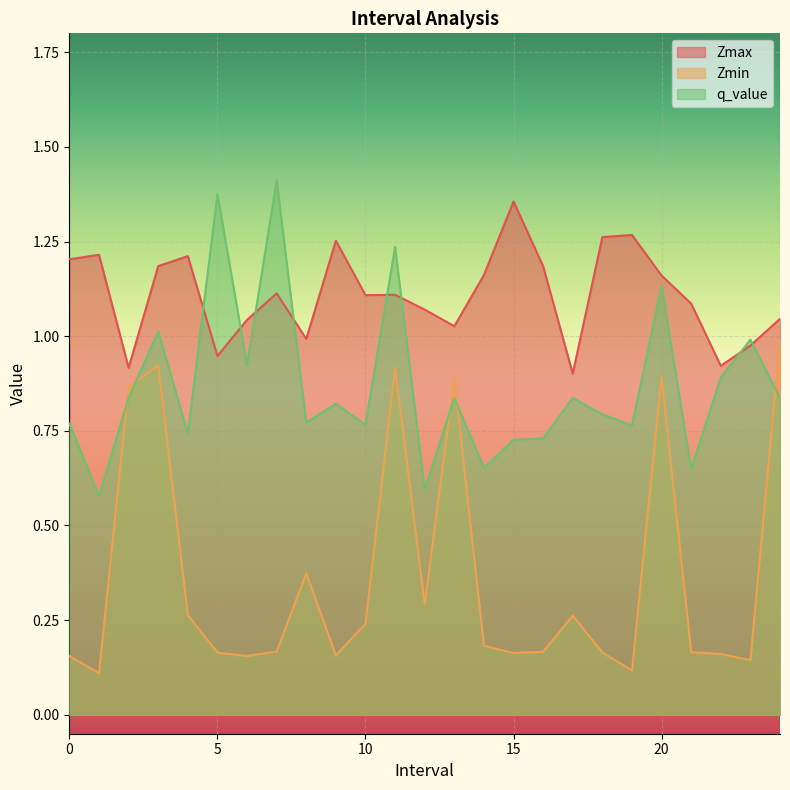

Between which two adjacent categories do Zmin and q_value first intersect?

1 and 2